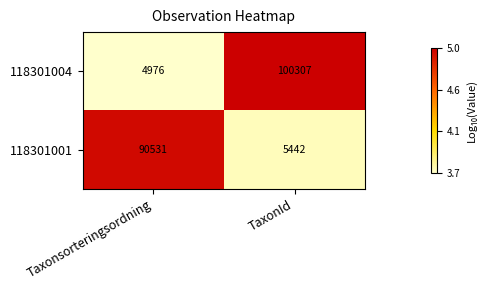

Rank the series at TaxonId from highest to lowest value.

118301004, 118301001